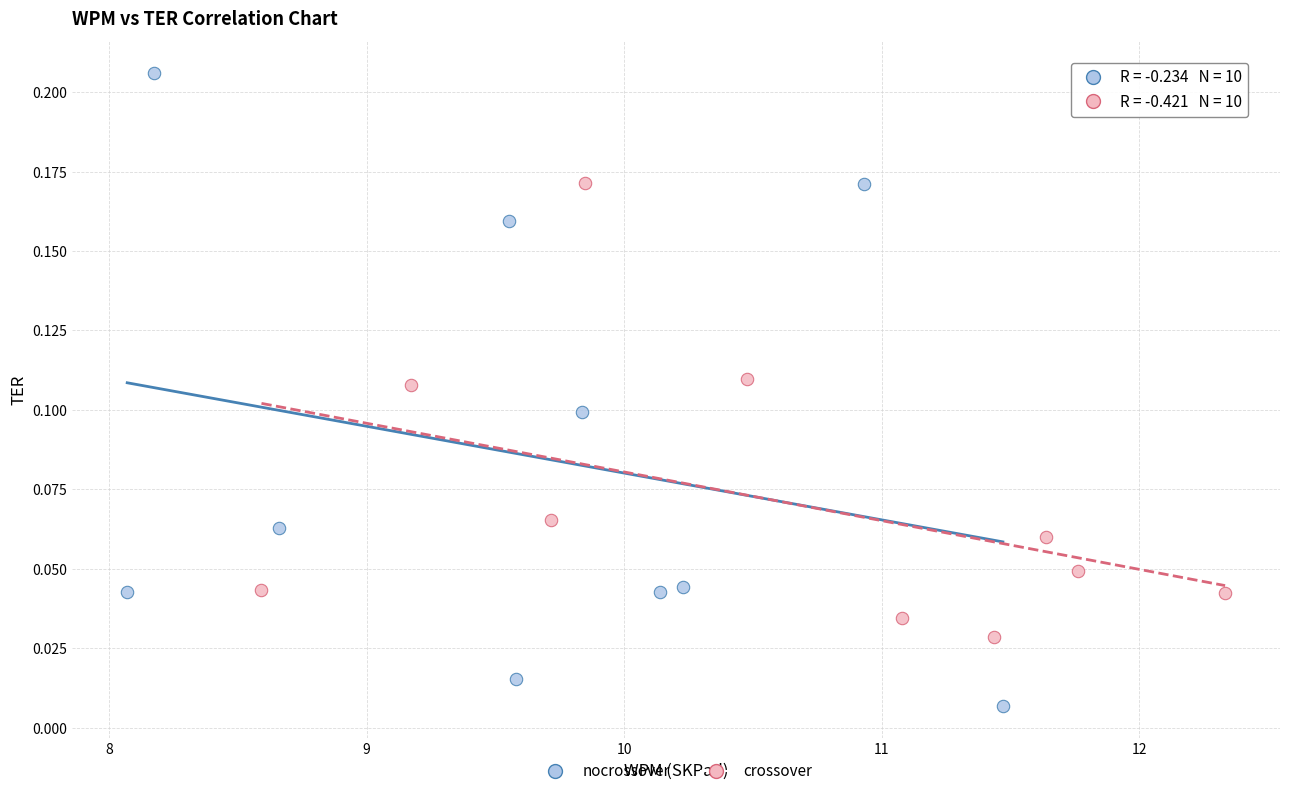

What are all the series names shown in the legend?

nocrossover, crossover